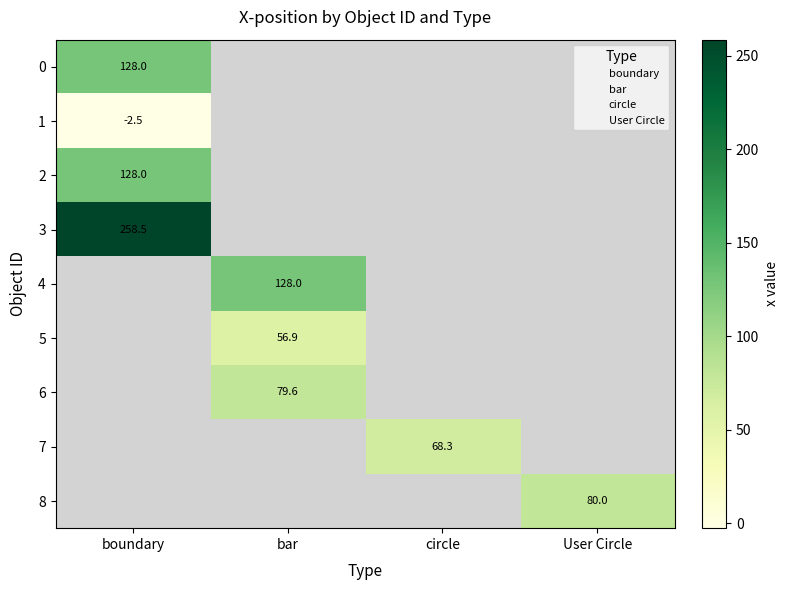

How many series are shown in this chart?

9